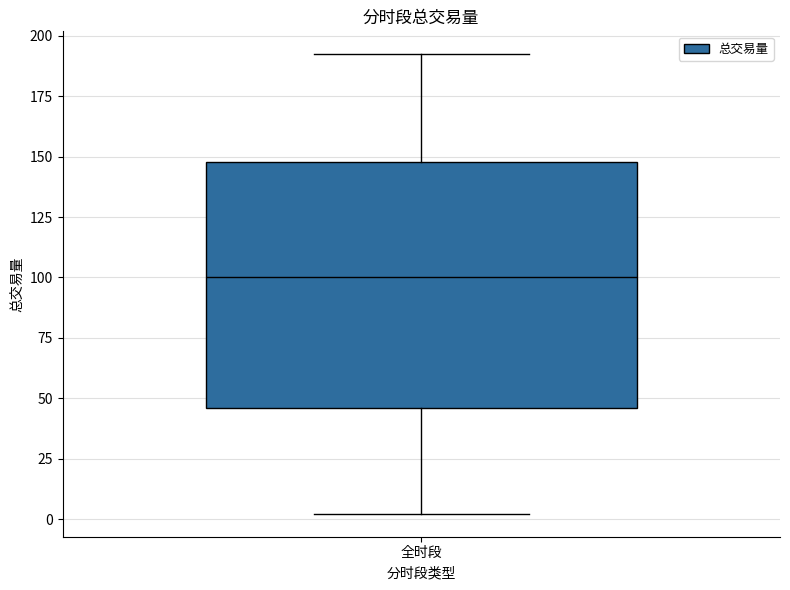

Where does the median line of the box for 全时段 sit on the y-axis? The values are not printed on the chart, so give them approximately, as read against the axis.

100